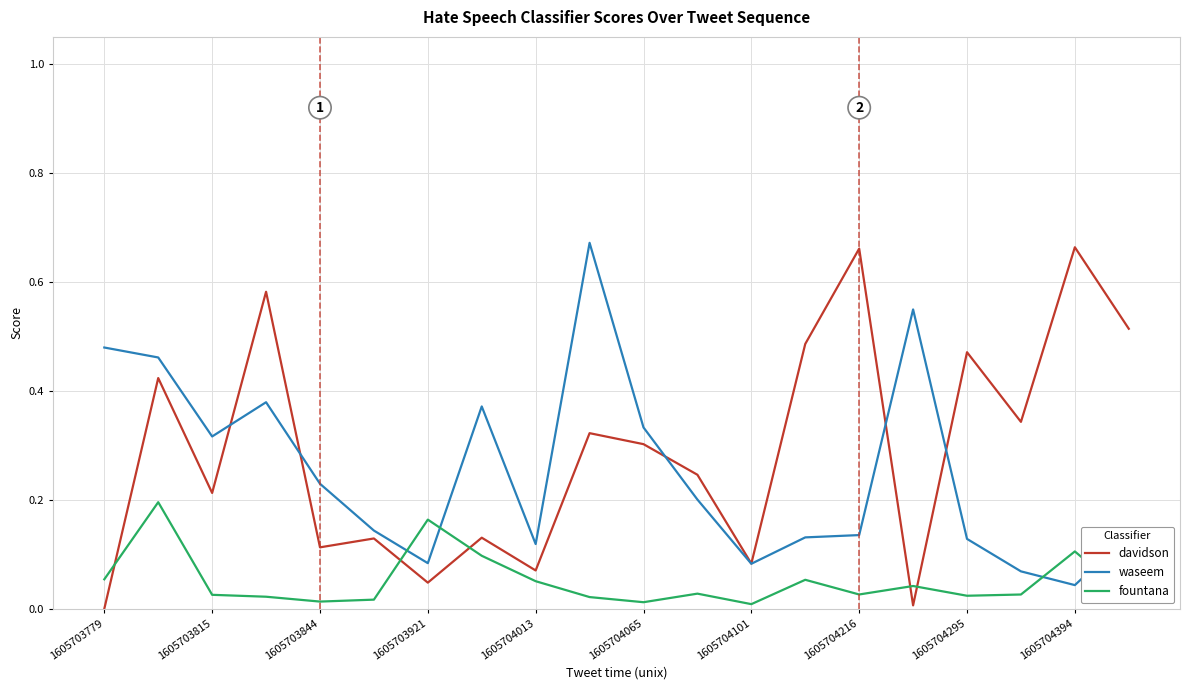

At how many categories does at least one series exceed 0?

20